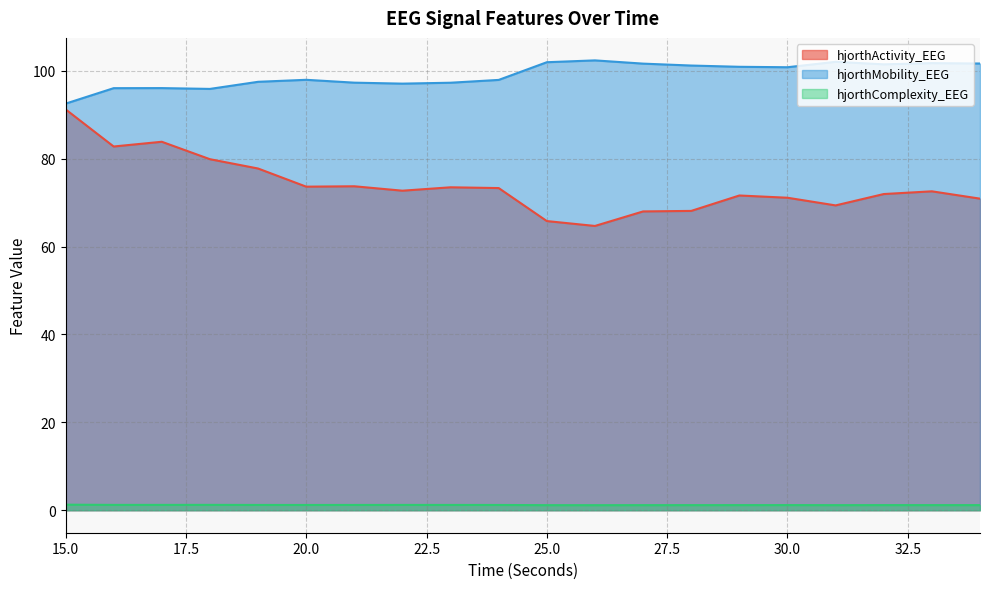

Rank the categories by hjorthActivity_EEG value from lowest to highest.

26, 25, 27, 28, 31, 34, 30, 29, 32, 33, 22, 24, 23, 20, 21, 19, 18, 16, 17, 15